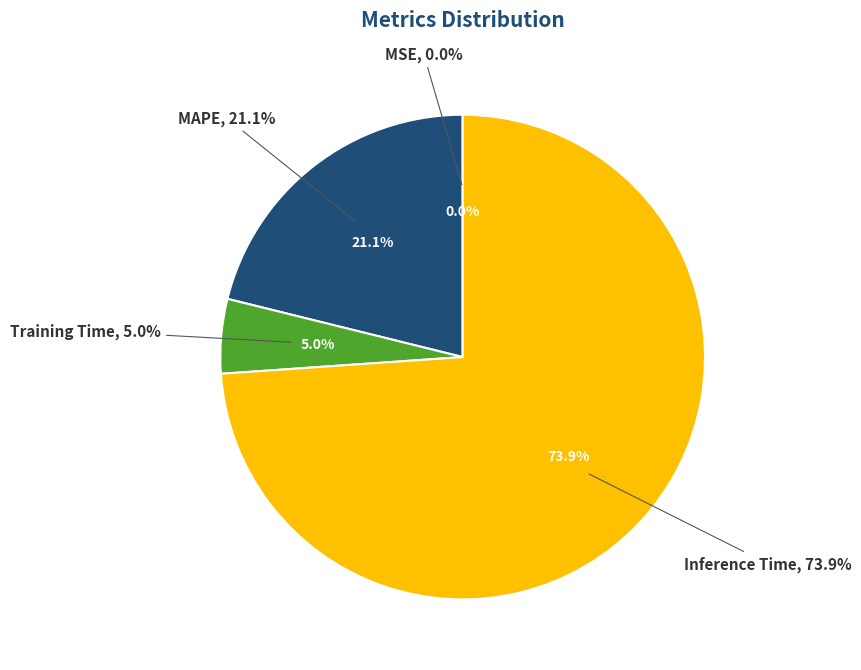

What percentage is the MAPE slice, to the nearest percent?

21%